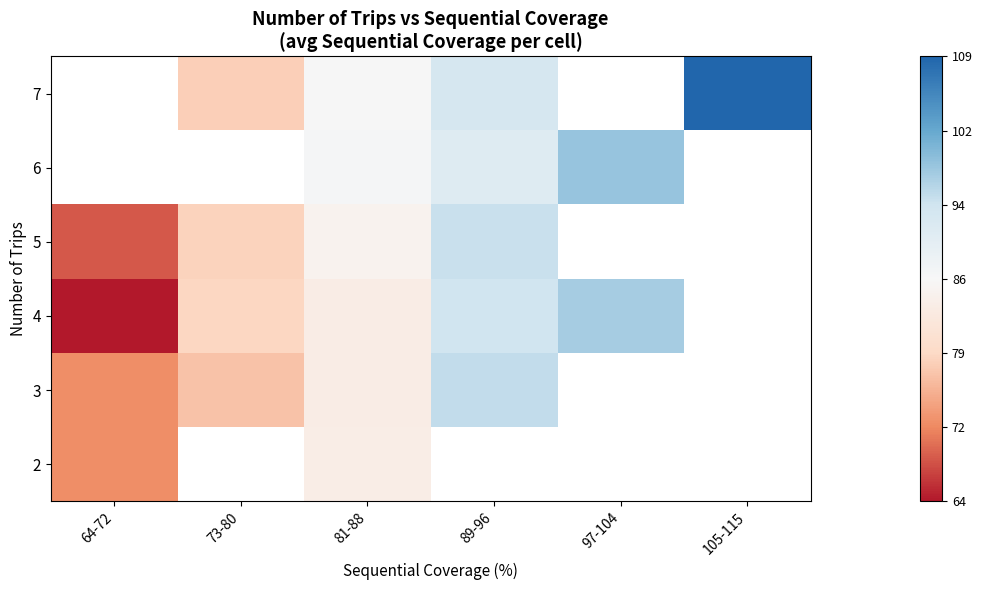

Where is 3 nearest to the value 83?

81-88